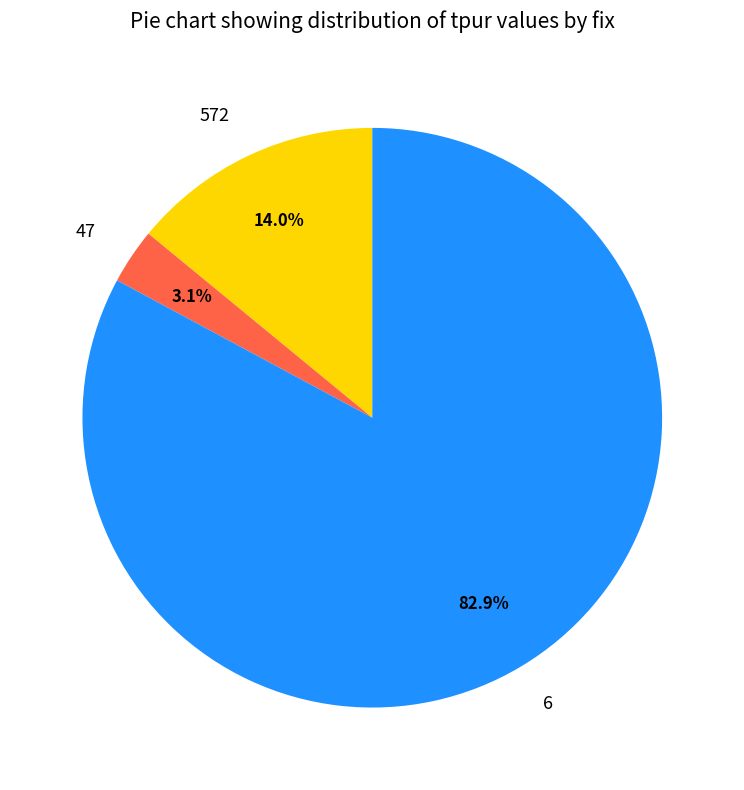

To the nearest percent, what is the combined percentage of 572 and 6?

97%